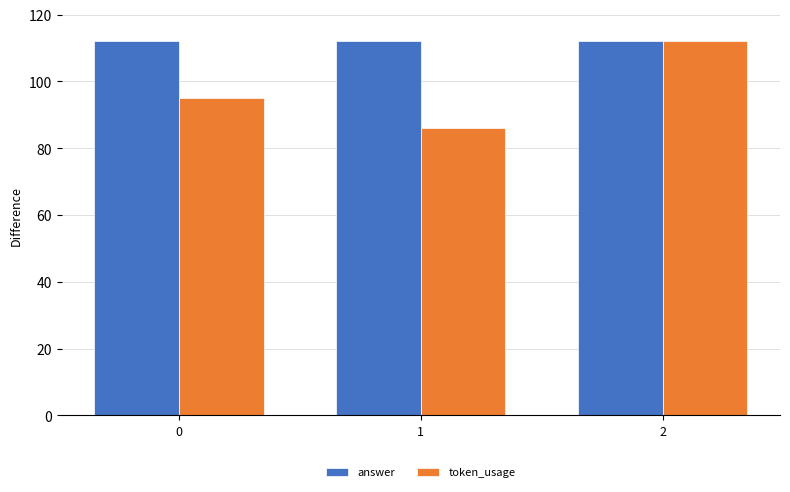

Reading left to right, list all the values displayed in this chart.

answer: 112	112	112
token_usage: 95	86	112